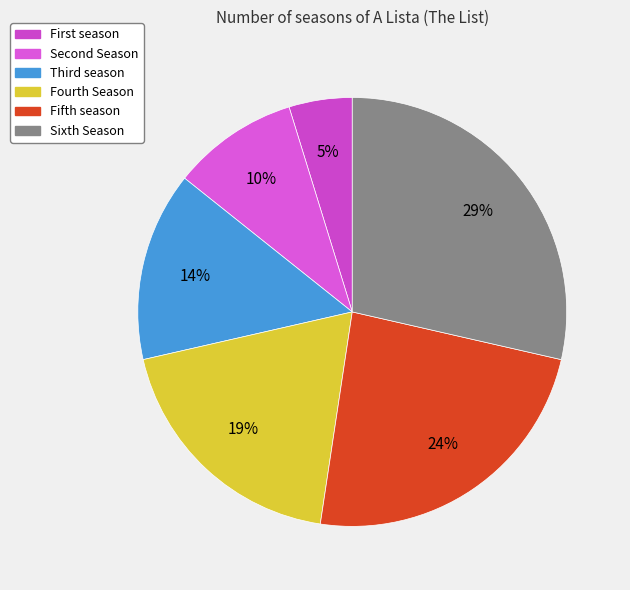

Rank the categories by value from lowest to highest.

First season, Second Season, Third season, Fourth Season, Fifth season, Sixth Season